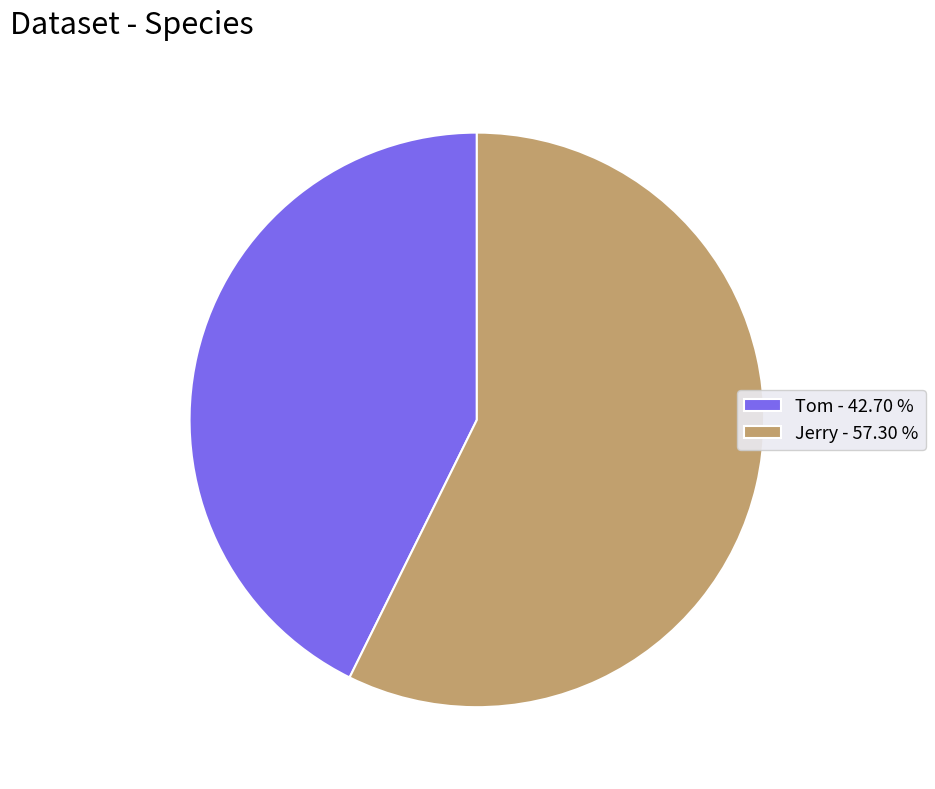

Does Jerry account for over 50% of the chart?

Yes